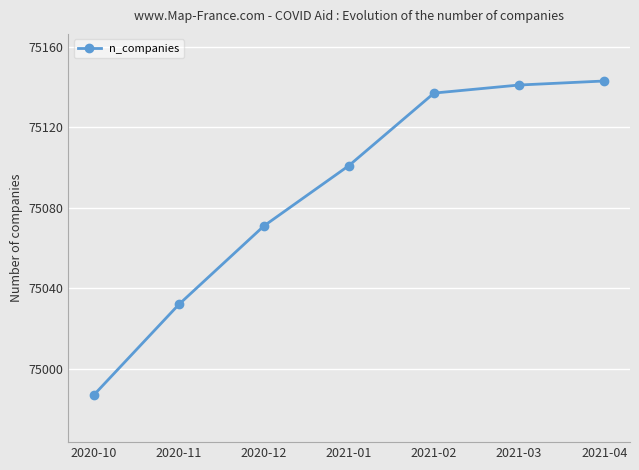

The value at 2021-04 is 29149. True or false?

False